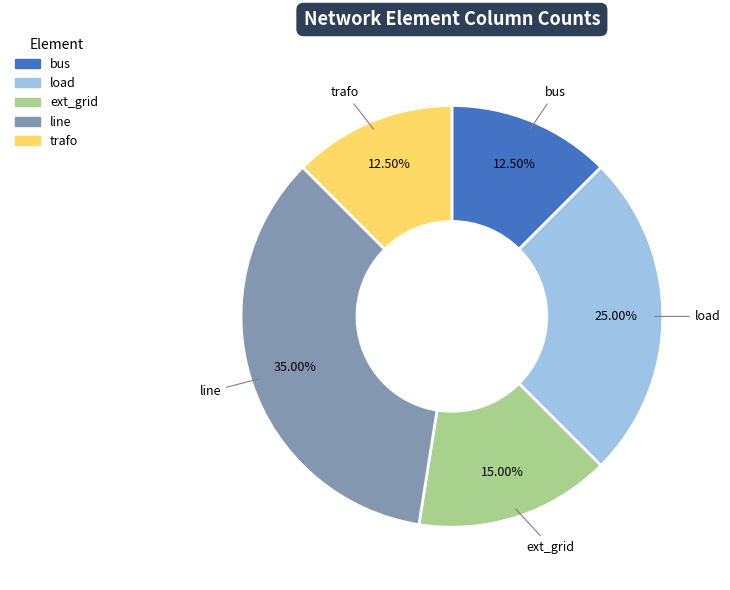

Is there any slice that represents more than half of the pie?

No